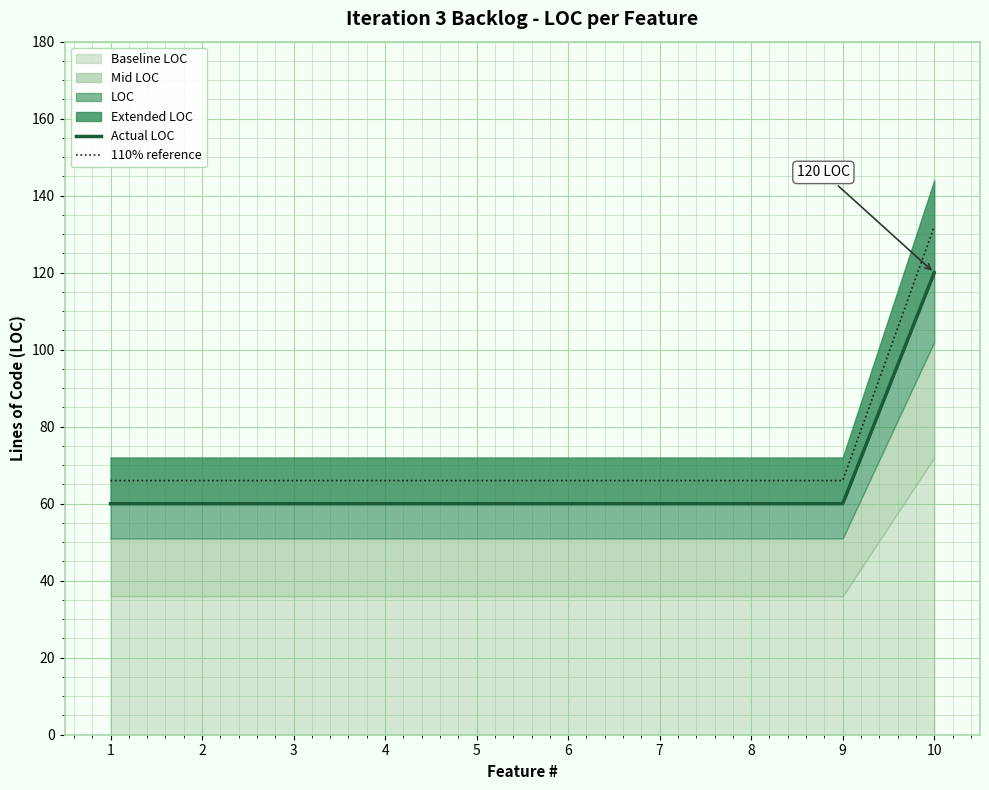

At how many categories does at least one series exceed 75?

1